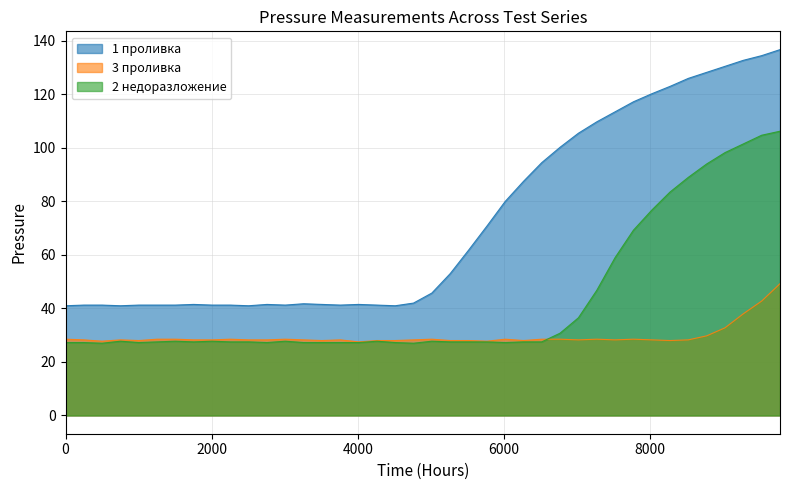

How many data points in 3 проливка are above 28?

29